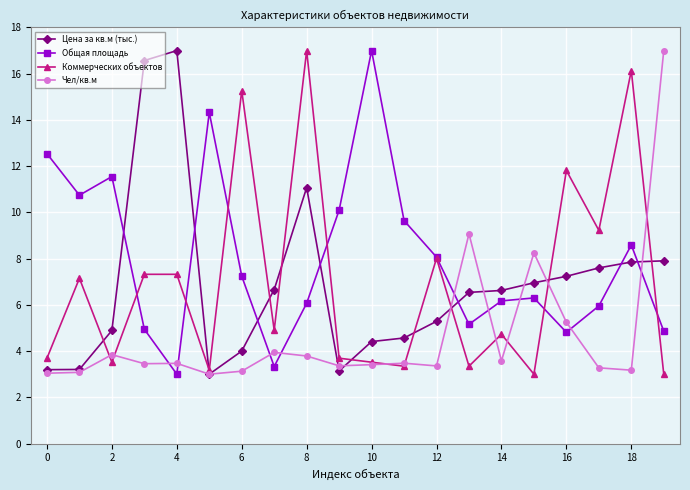

After their last crossing, which series has the higher values: Чел/кв.м or Коммерческих объектов?

Чел/кв.м